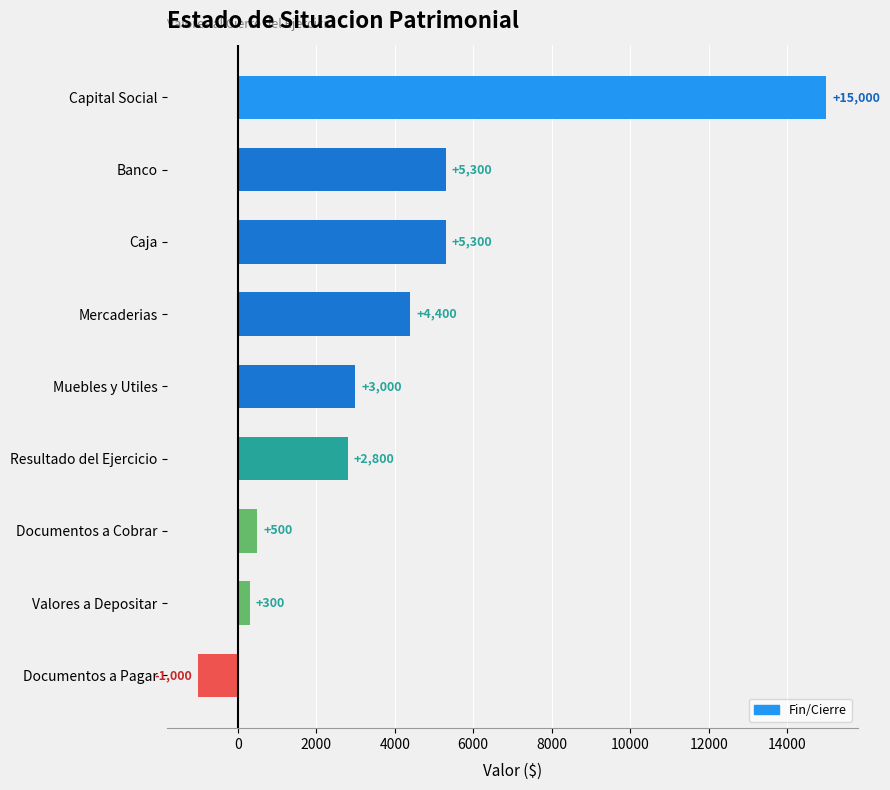

How many data points does each series have?

9